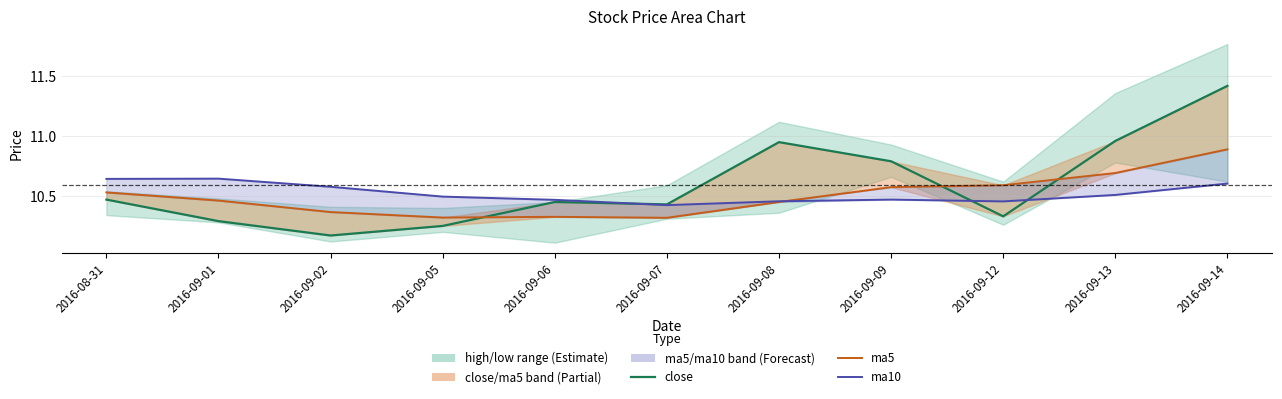

Count the ma5 values in the range 10 to 11.

11